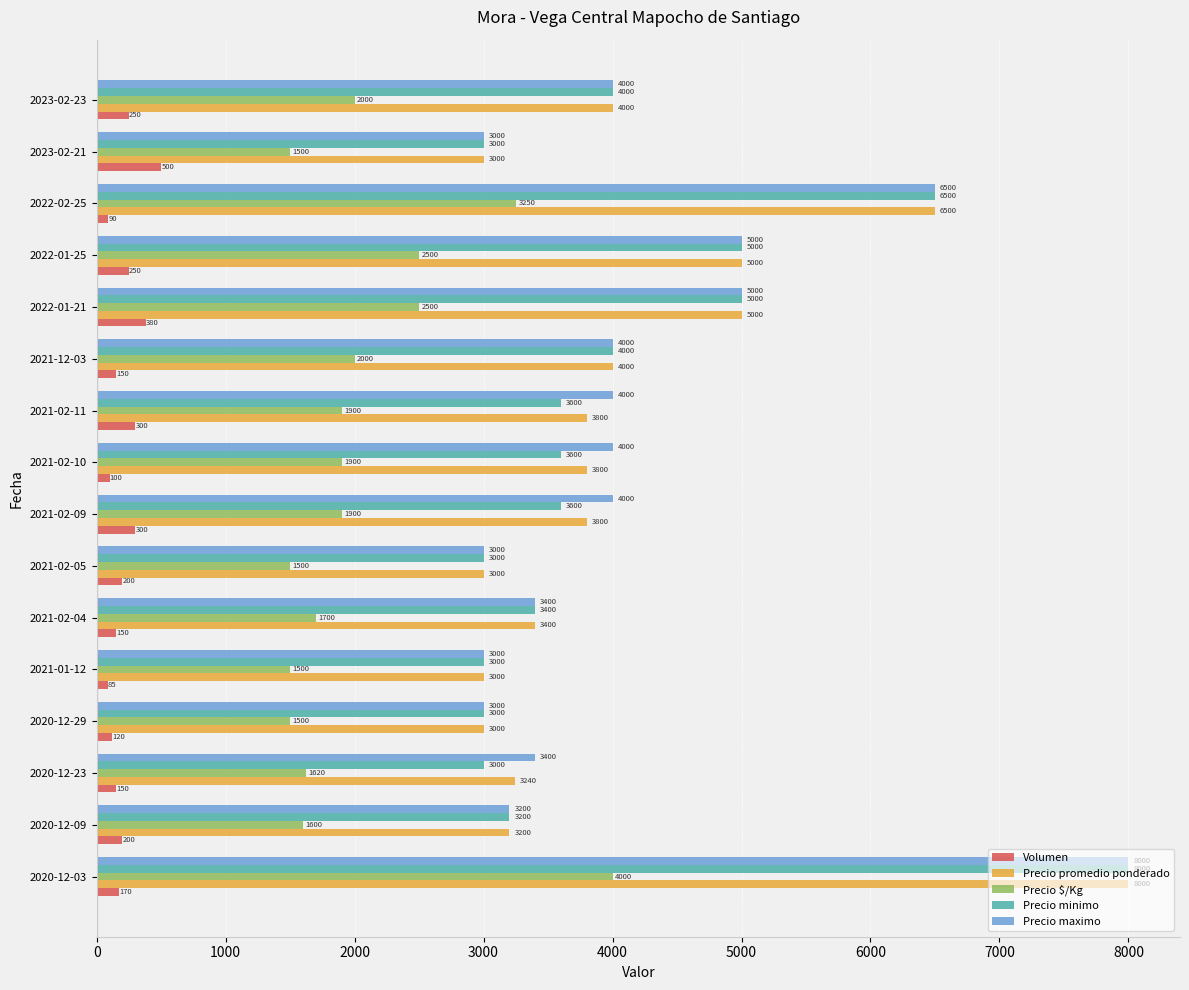

The value of Precio promedio ponderado at 2020-12-29 is 1991. True or false?

False